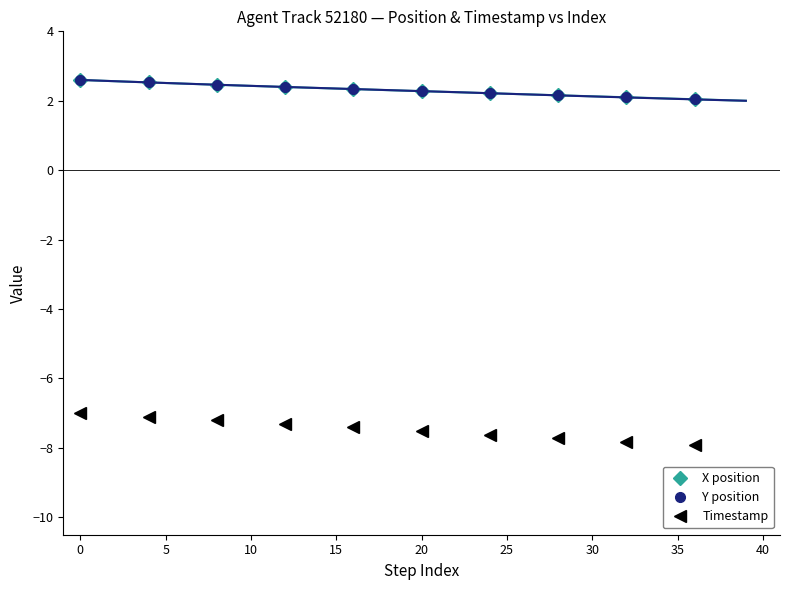

What is the label of the 6th point from the left?

20